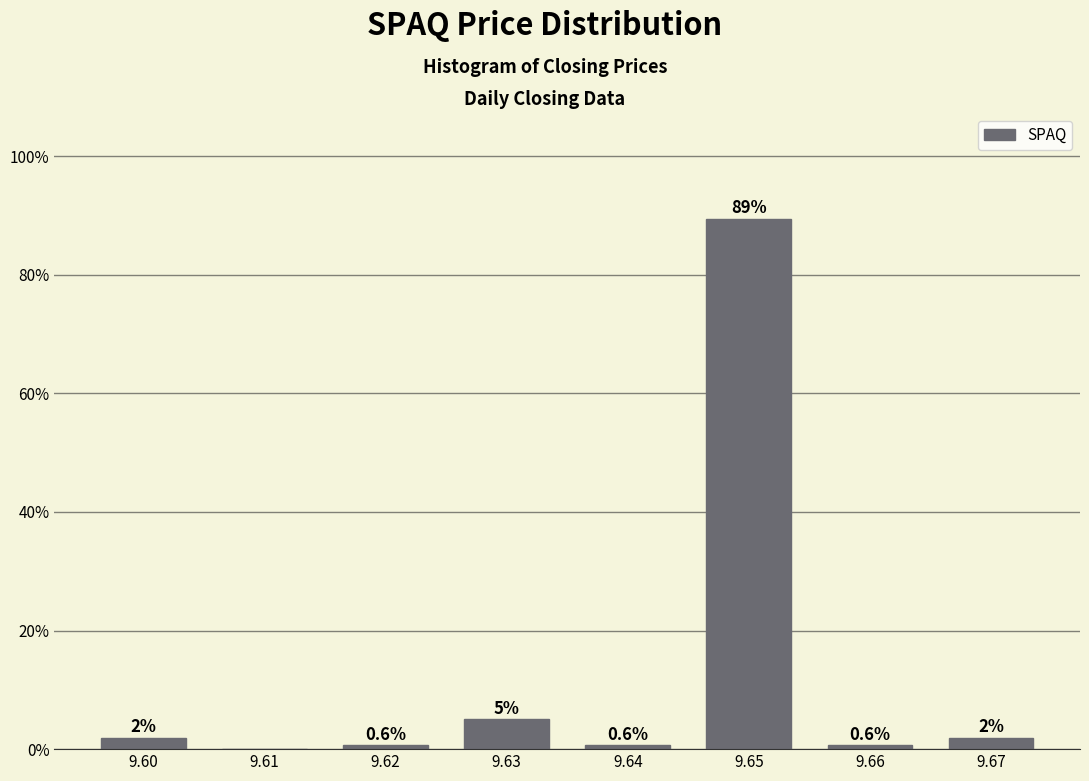

Over which range of the x-axis is the bar tallest?

9.645 to 9.655